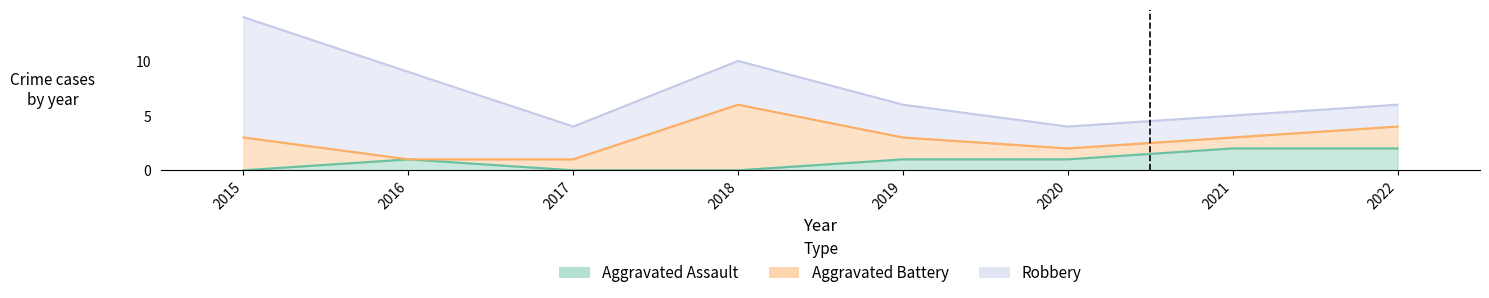

How many Robbery values are between 2 and 8?

7